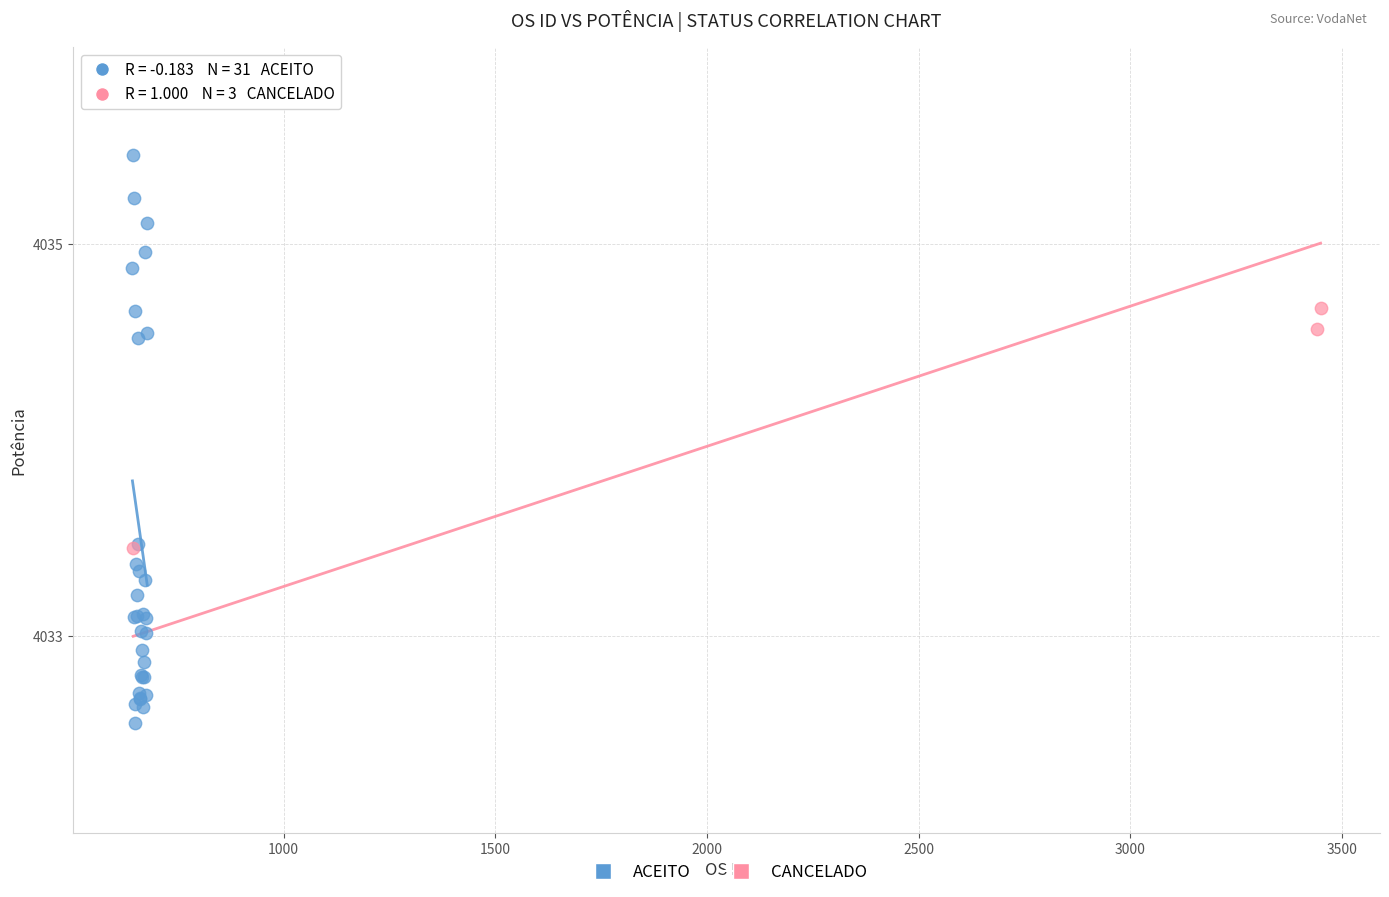

Which series contains the lowest Y value?

ACEITO